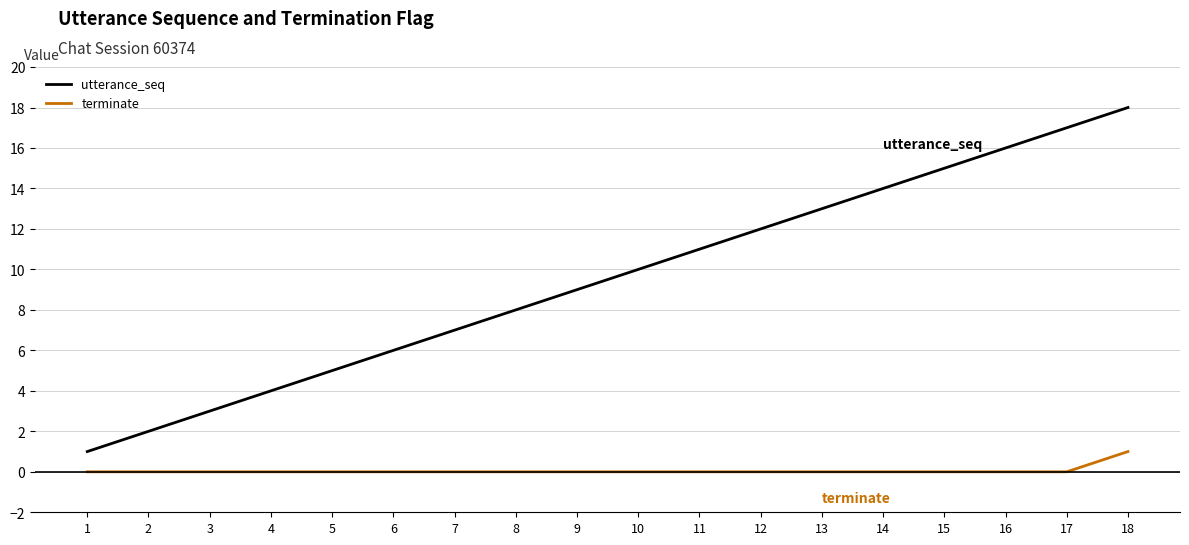

True or false: utterance_seq has a value of 5 at 5.

True